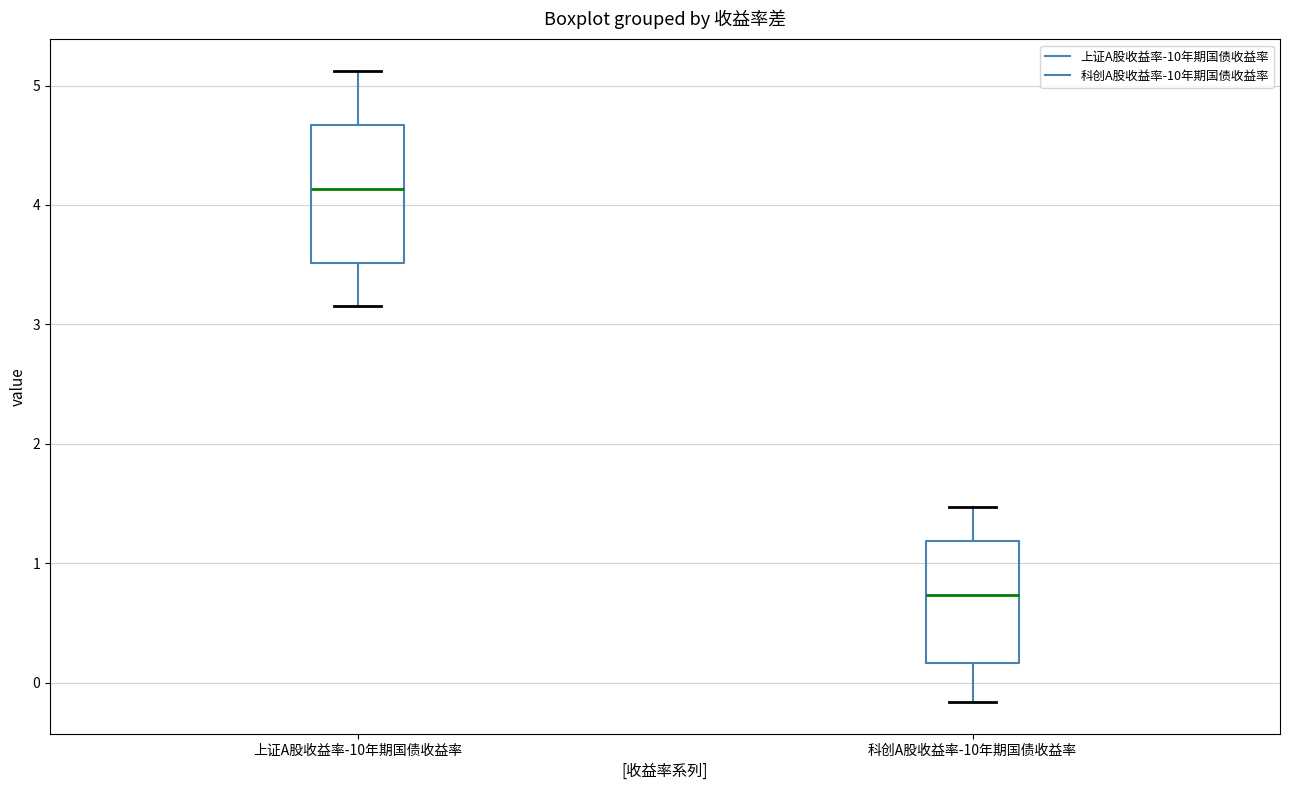

Comparing the boxes themselves (not the whiskers), which one is the tallest?

上证A股收益率-10年期国债收益率